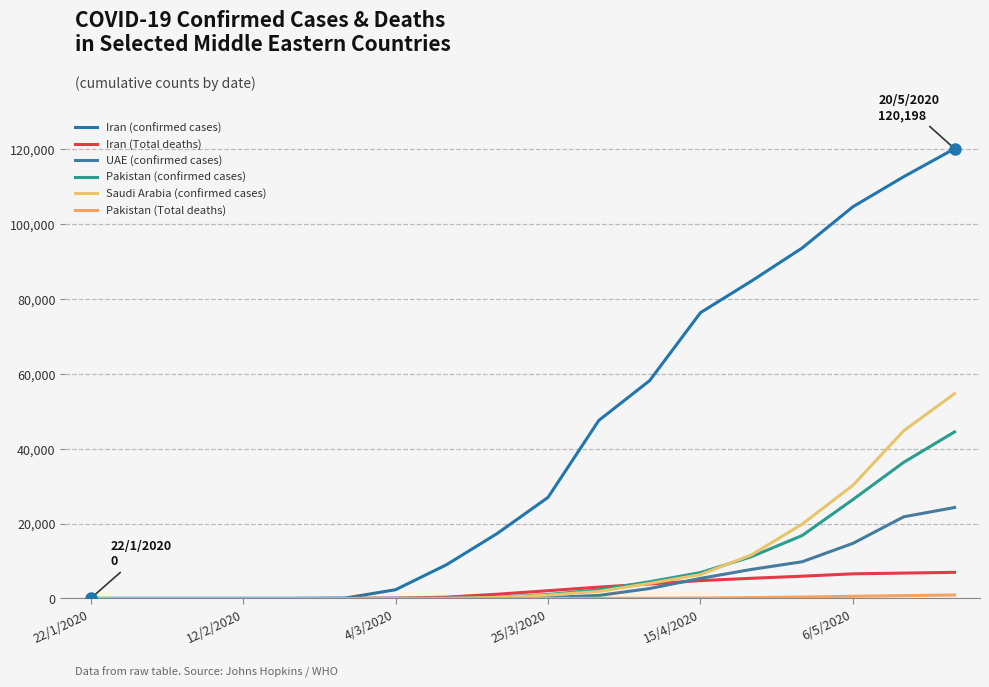

True or false: Saudi Arabia (confirmed cases) and Iran (confirmed cases) intersect in this chart.

False